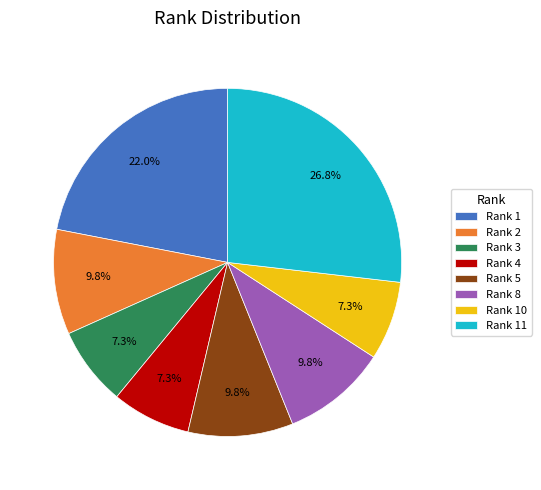

What is the ratio of the value at Rank 5 to the value at Rank 2?

1.0